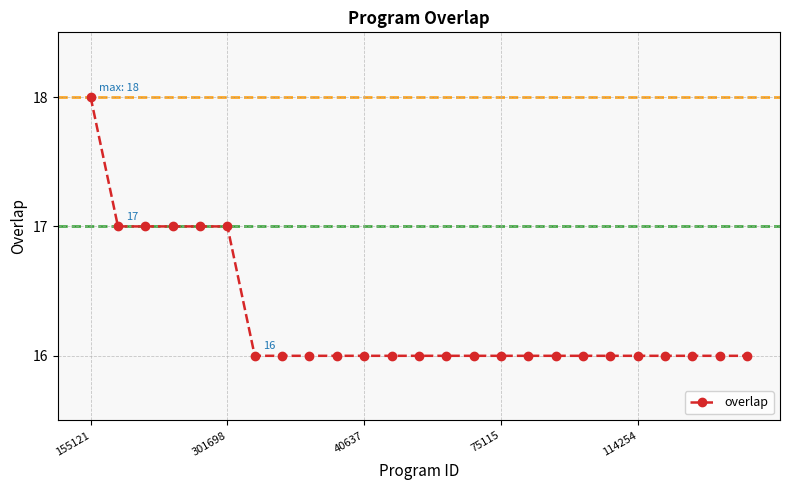

What is the average value?

16